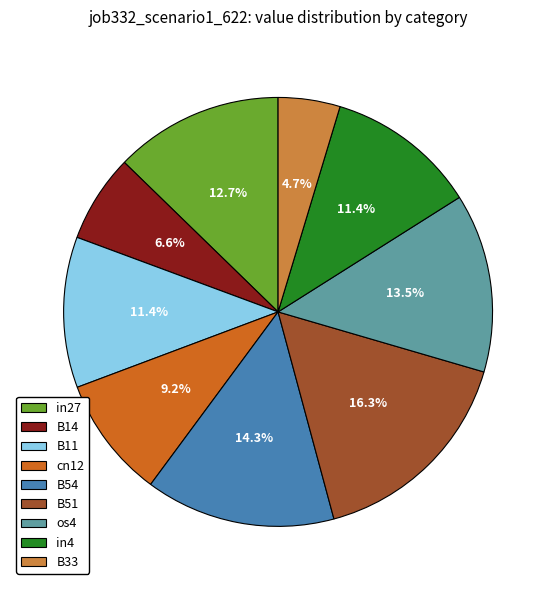

Is there any slice that represents more than half of the pie?

No